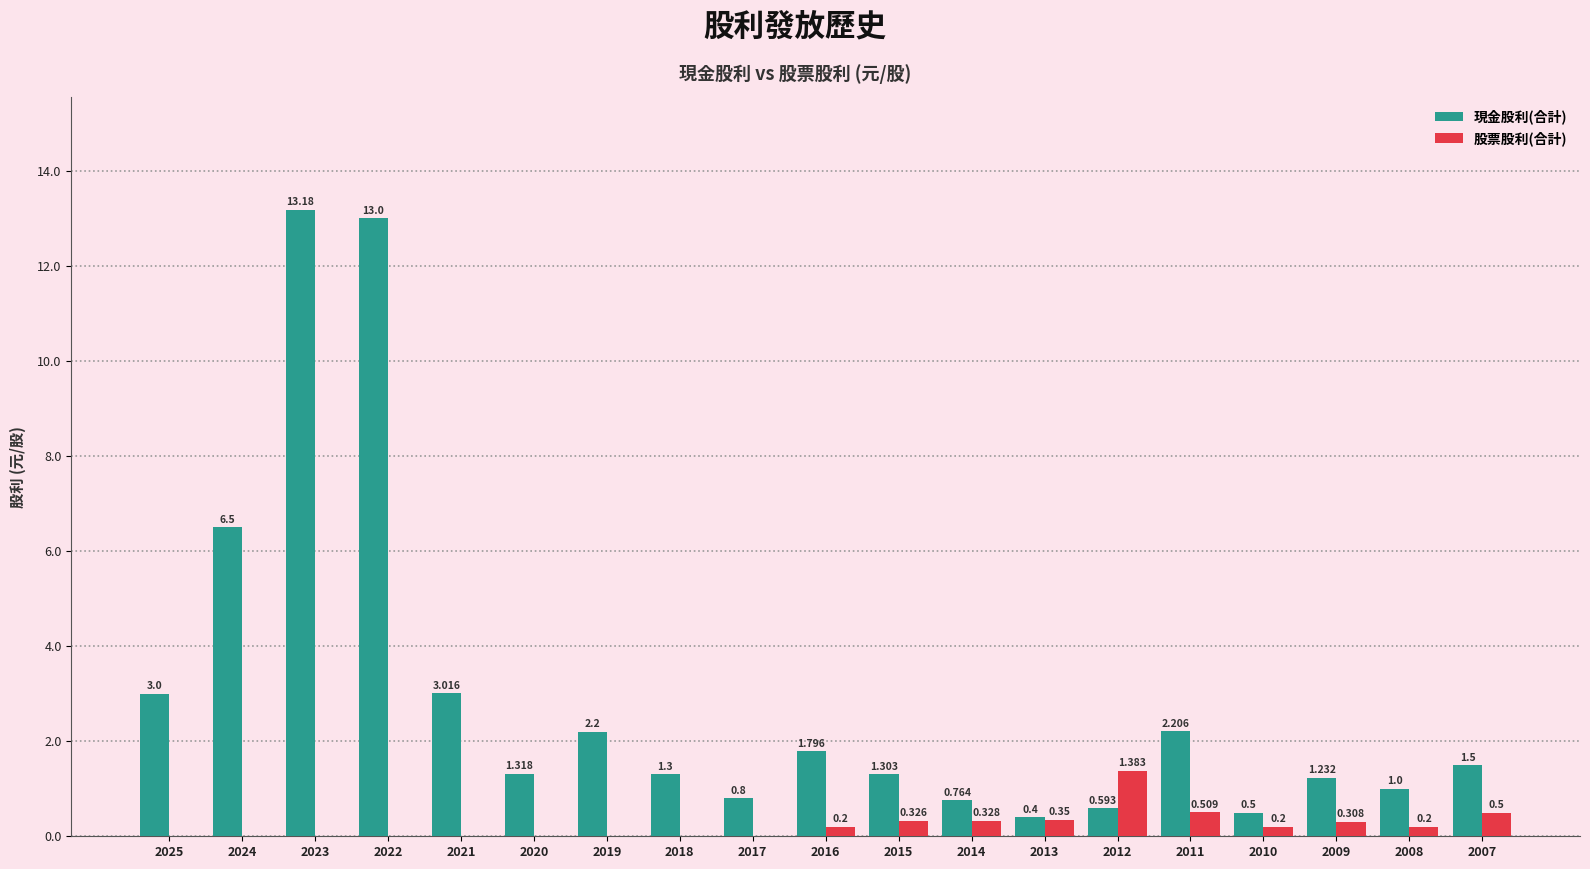

Which series changed the most between 2020 and 2017?

現金股利(合計)